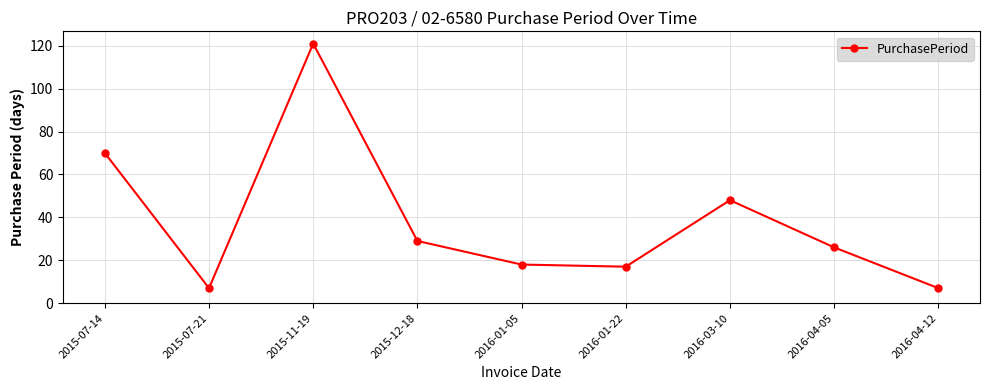

What is the difference between the values at 2016-04-05 and 2016-01-22?

9